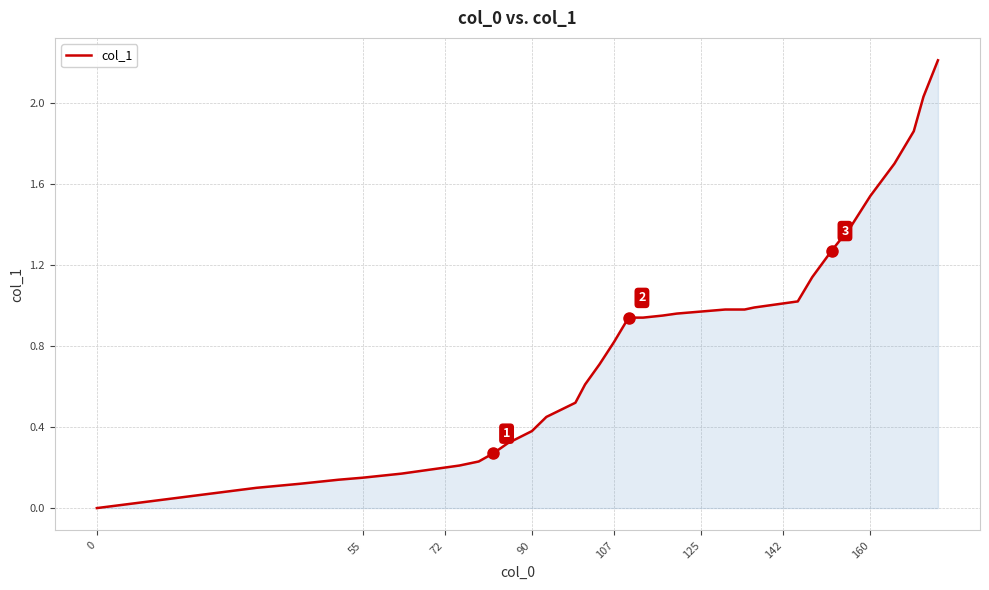

What is the difference between the maximum and minimum values?

2.2